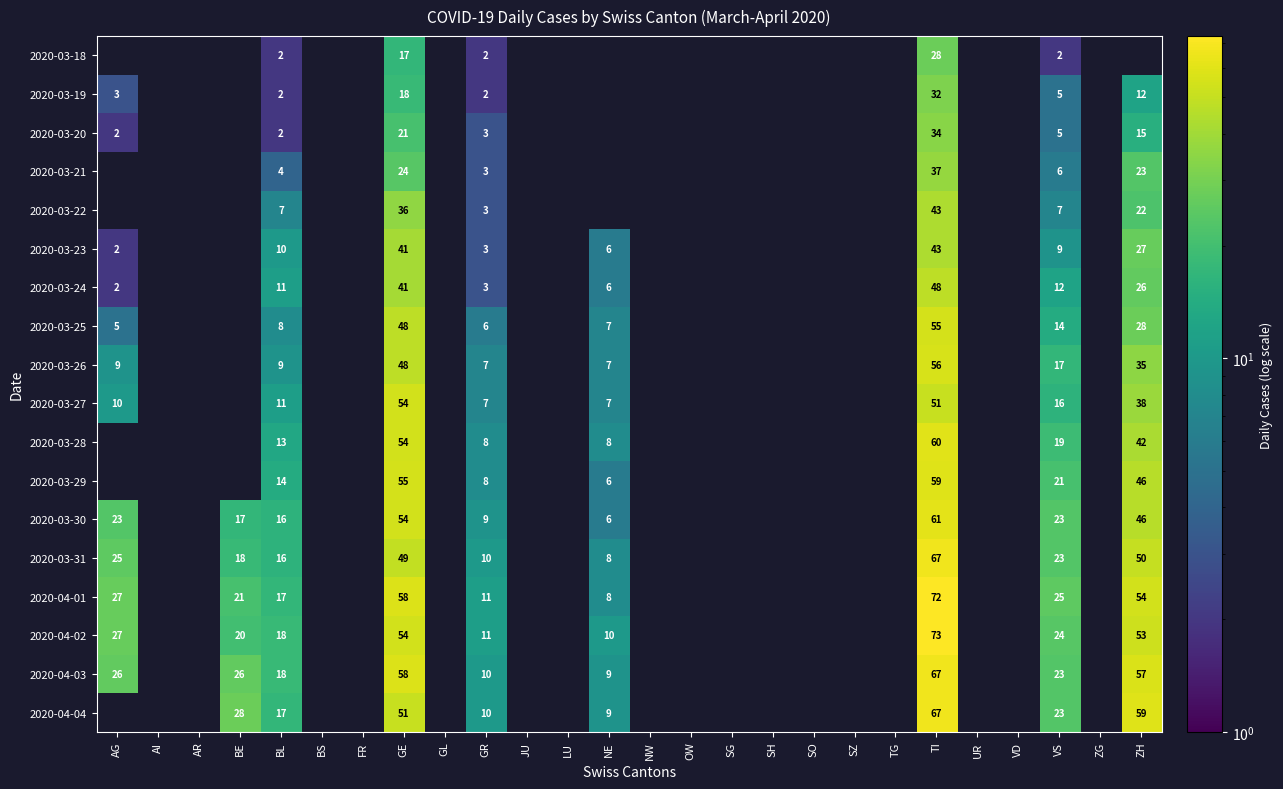

True or false: 2020-04-03 has a value of 67 at TI.

True